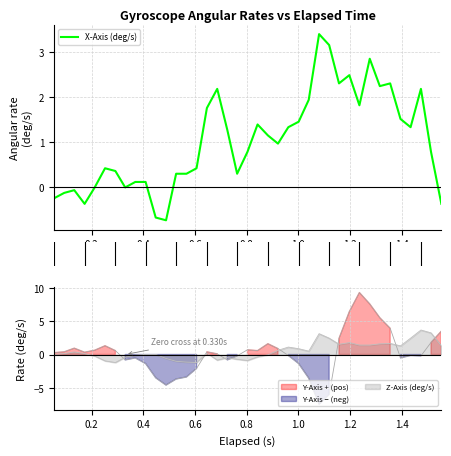

How many lines are shown in the chart?

1